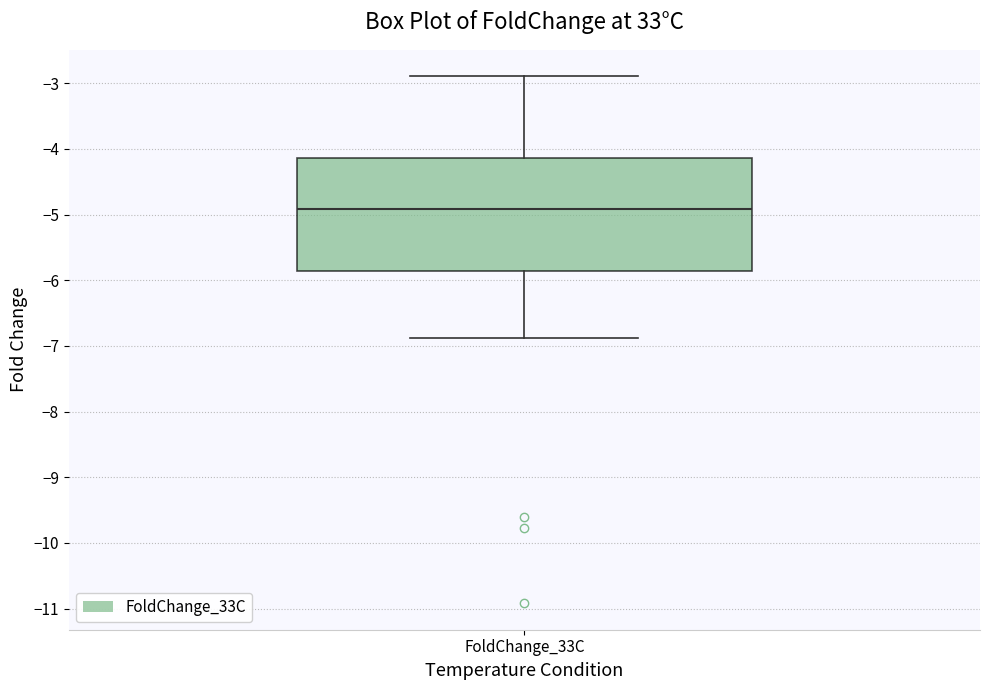

Read this box plot against the y-axis: the position of the median line, the range covered by the box, and the ends of both whiskers. The values are not printed on the chart, so give them approximately, as read against the axis.

median -4.9, box -5.9 to -4.1, whiskers -6.9 to -2.9